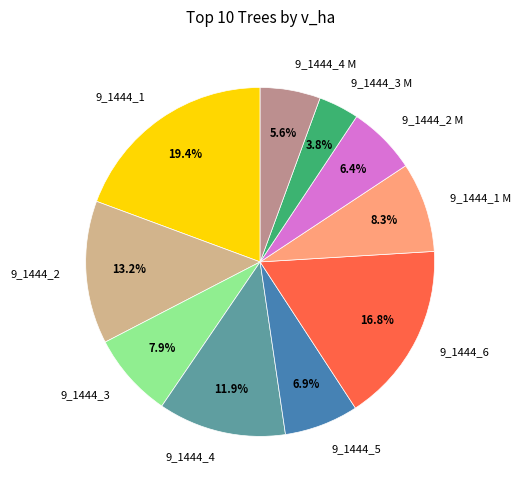

To the nearest percent, what portion does 9_1444_2 represent?

13%